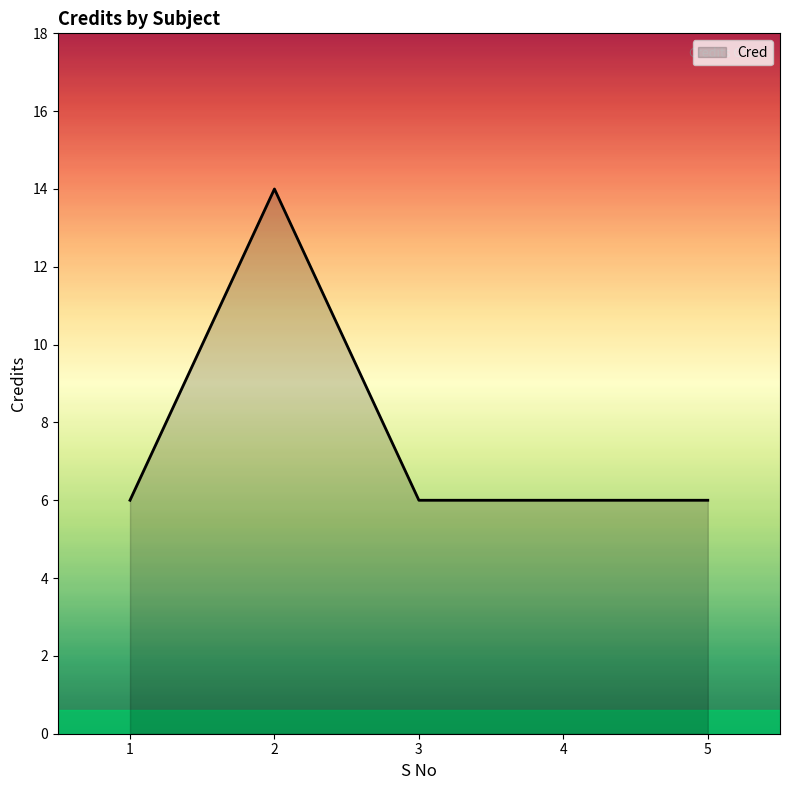

How many lines are shown in the chart?

1